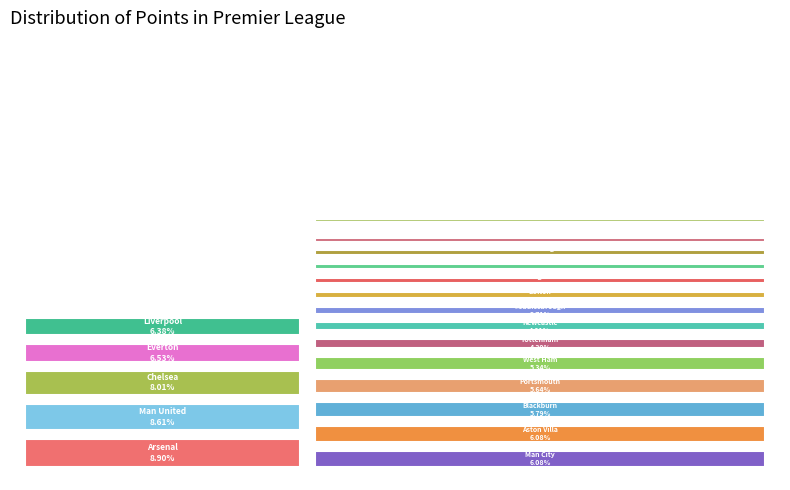

Rank the categories by value from highest to lowest.

Arsenal, Man United, Chelsea, Everton, Liverpool, Aston Villa, Man City, Blackburn, Portsmouth, West Ham, Tottenham, Newcastle, Bolton, Middlesbrough, Wigan, Sunderland, Reading, Birmingham, Fulham, Derby